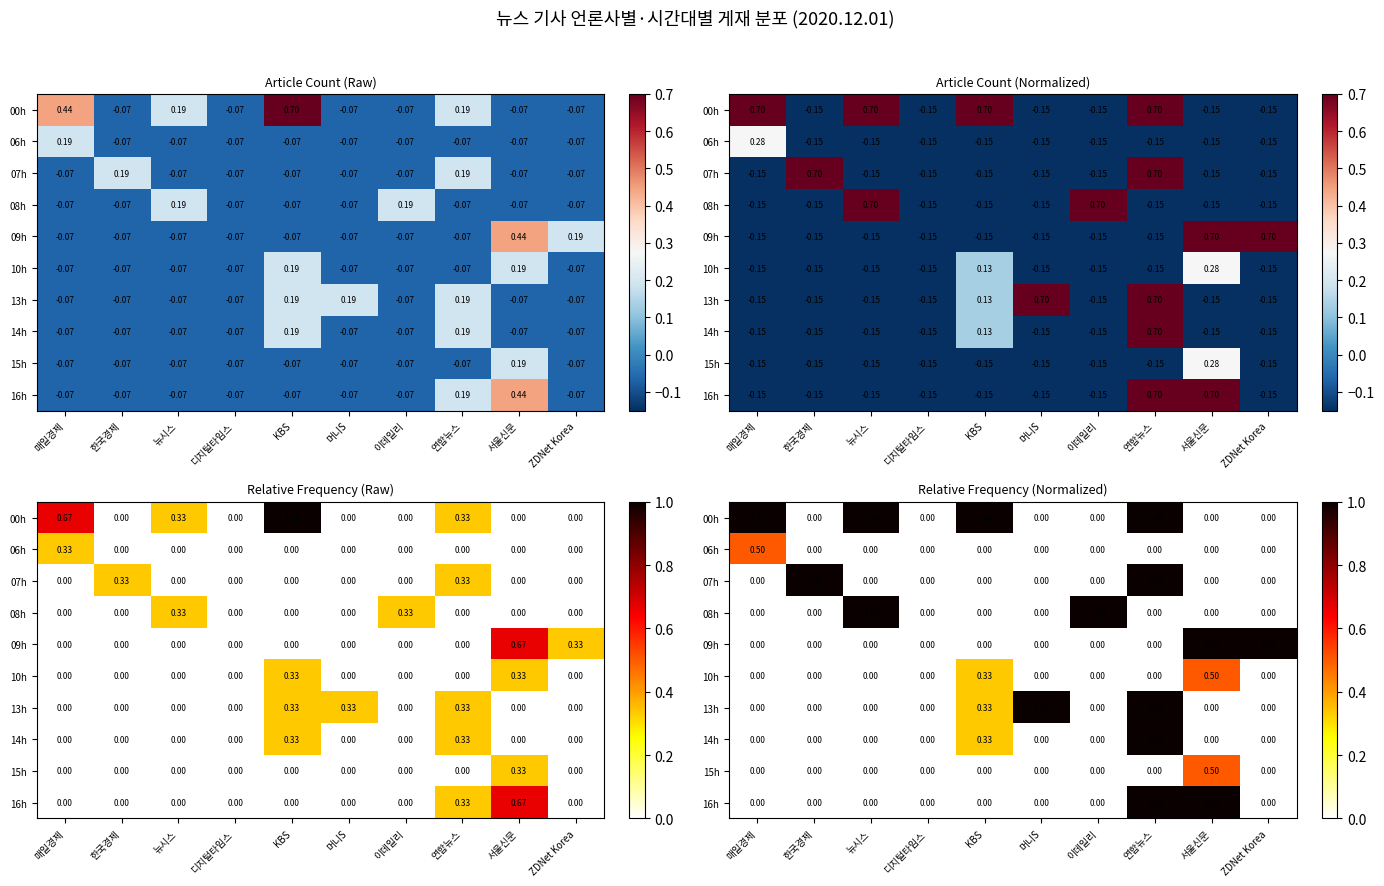

What is the difference between the maximum and minimum values in the 06h series?

0.5